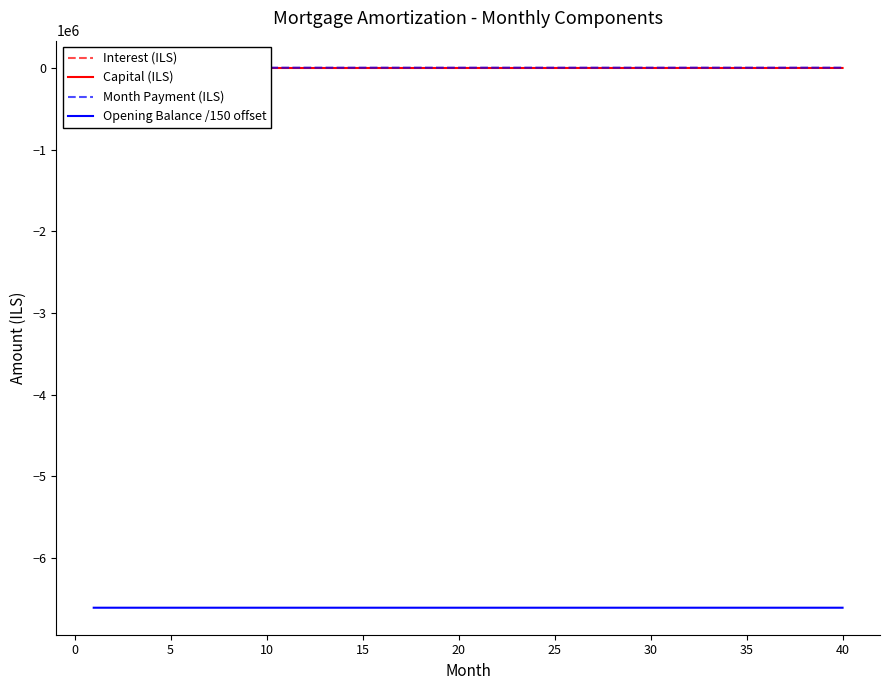

What are all the series names shown in the legend?

Interest (ILS), Capital (ILS), Month Payment (ILS), Opening Balance /150 offset